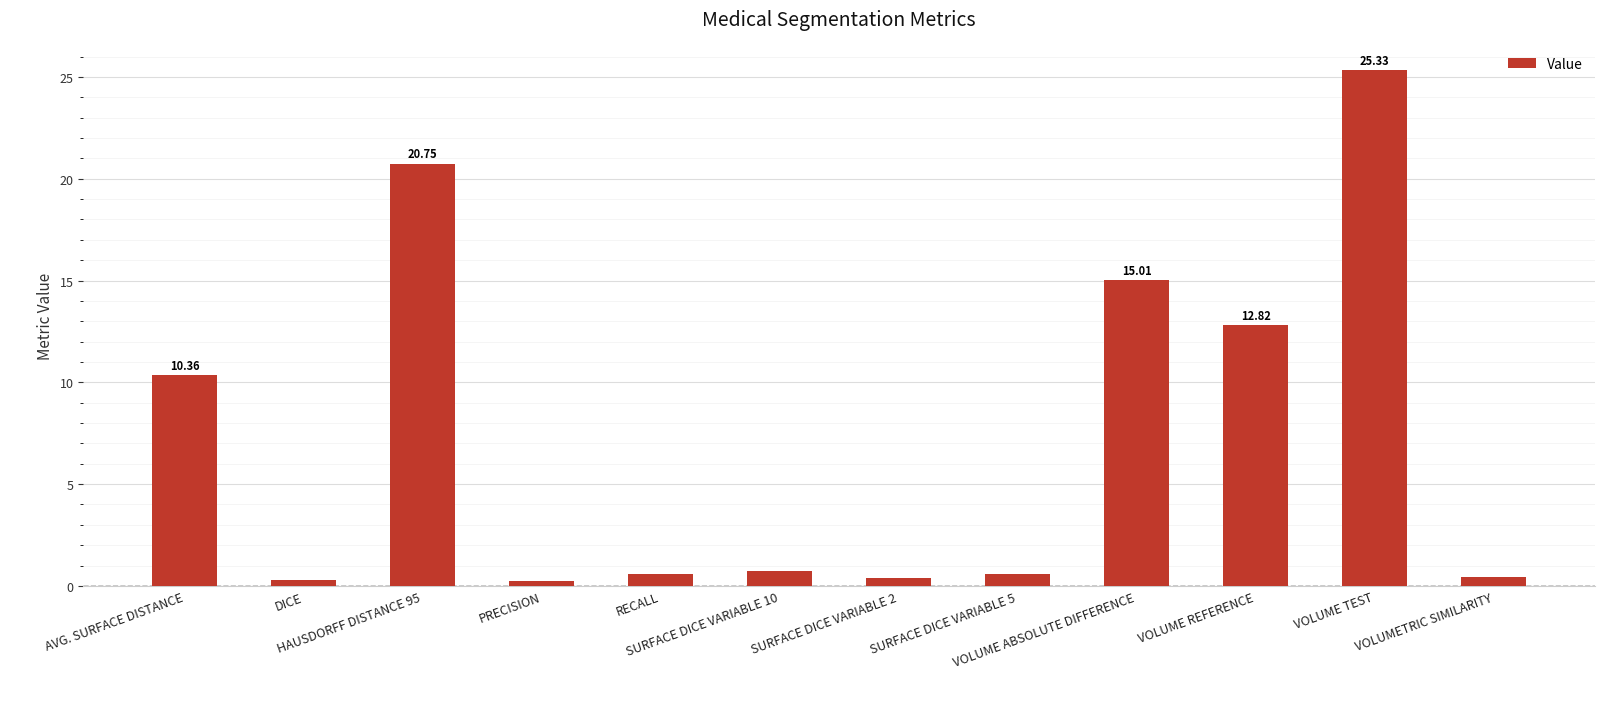

What is the difference between the maximum and minimum values?

25.1